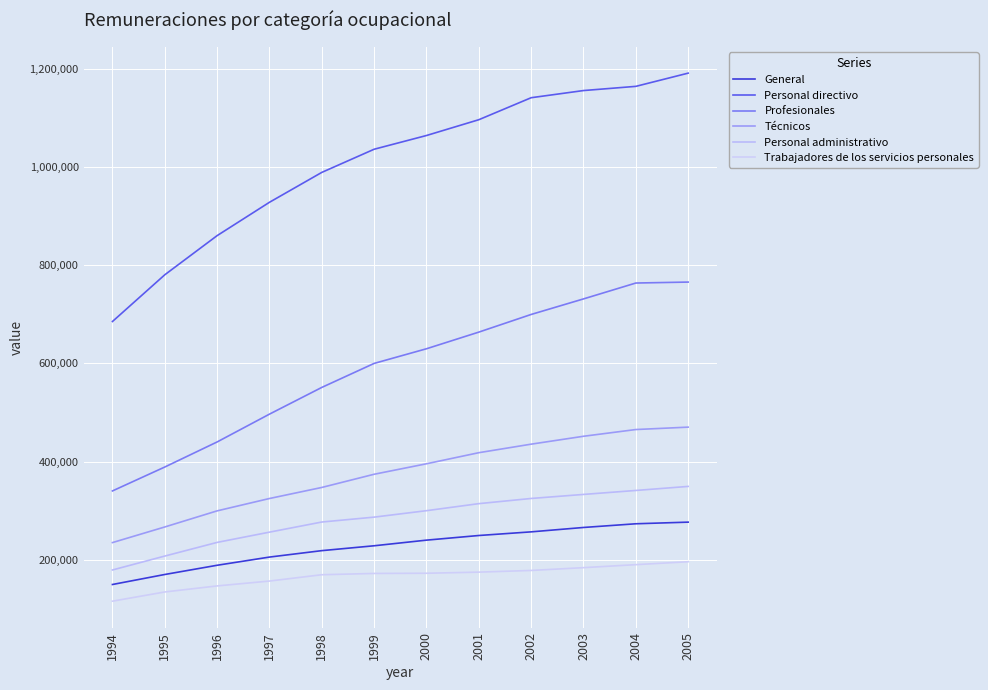

What is the average value of the Personal administrativo series?

283795